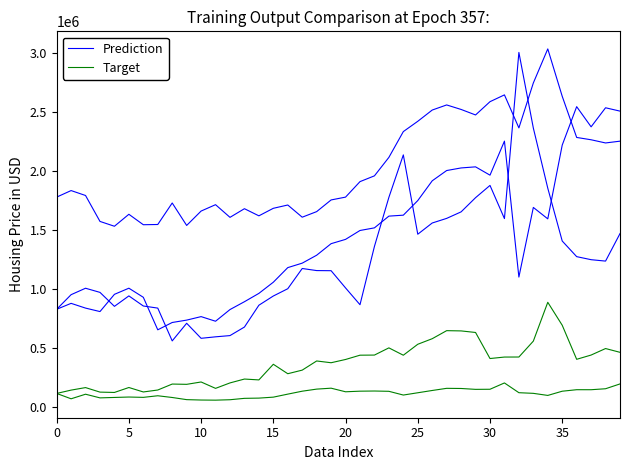

What is the value of the Prediction point at the 17th from the left?

1712658.2